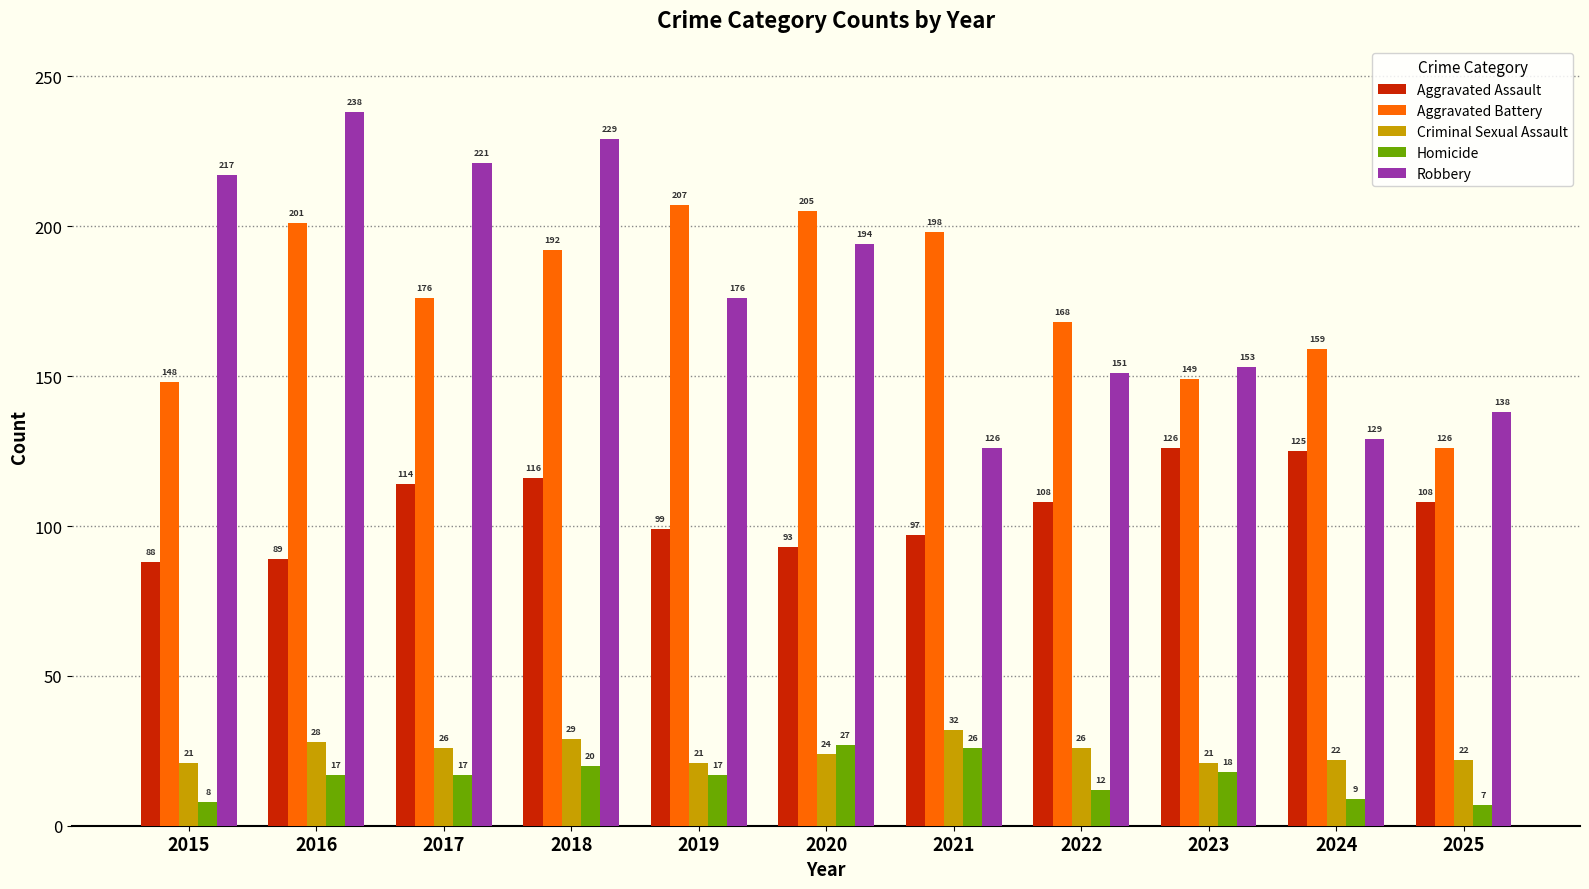

What is the difference between the maximum and minimum values in the Criminal Sexual Assault series?

11